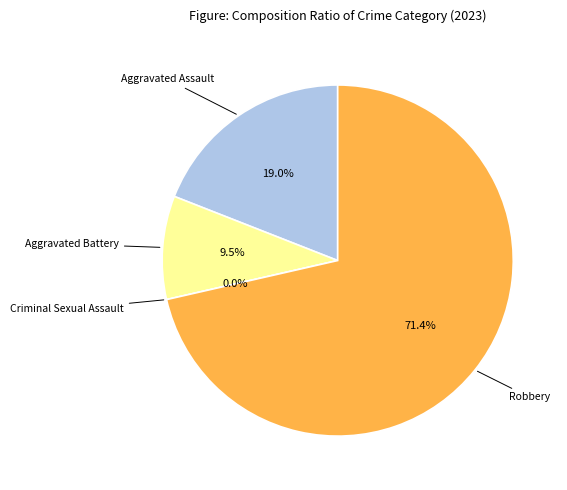

To the nearest percent, what is the combined percentage of Criminal Sexual Assault and Robbery?

71%